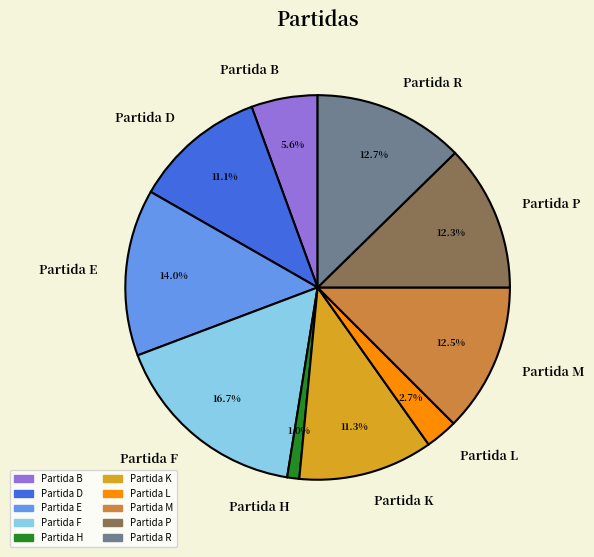

To the nearest percent, what portion does Partida F represent?

17%